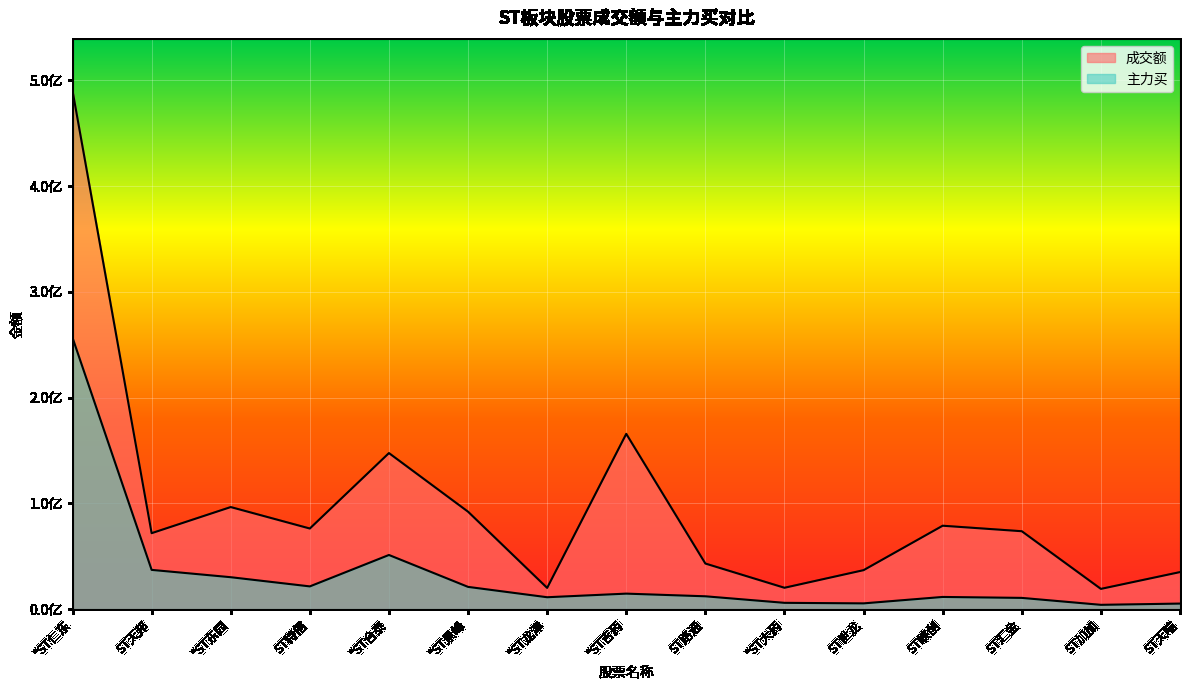

Does the chart display data point markers on the line(s)?

No